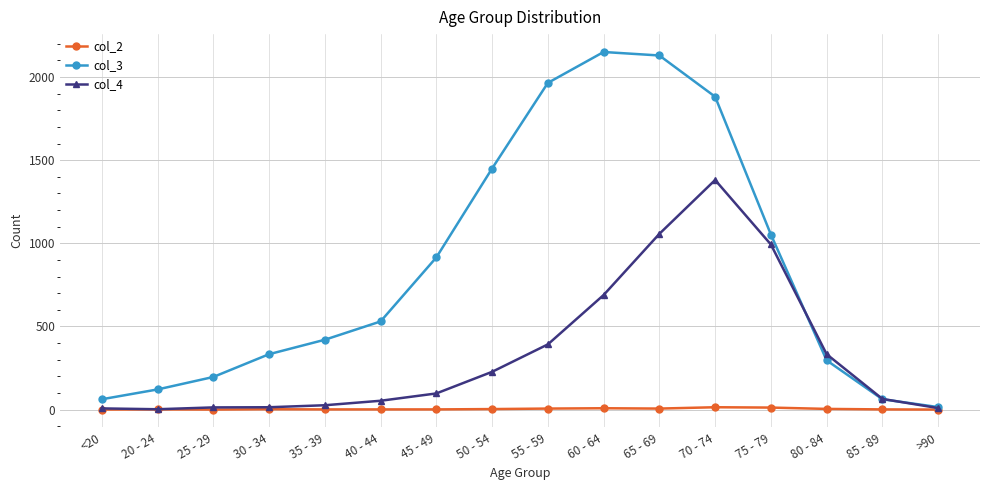

What is the label of the 16th point from the left?

>90